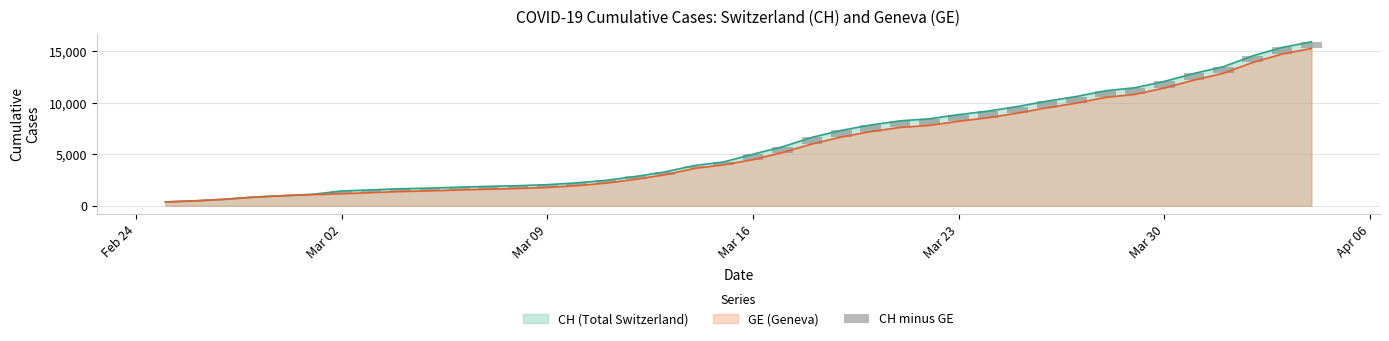

What is the highest value of the GE (Geneva) series?

15284